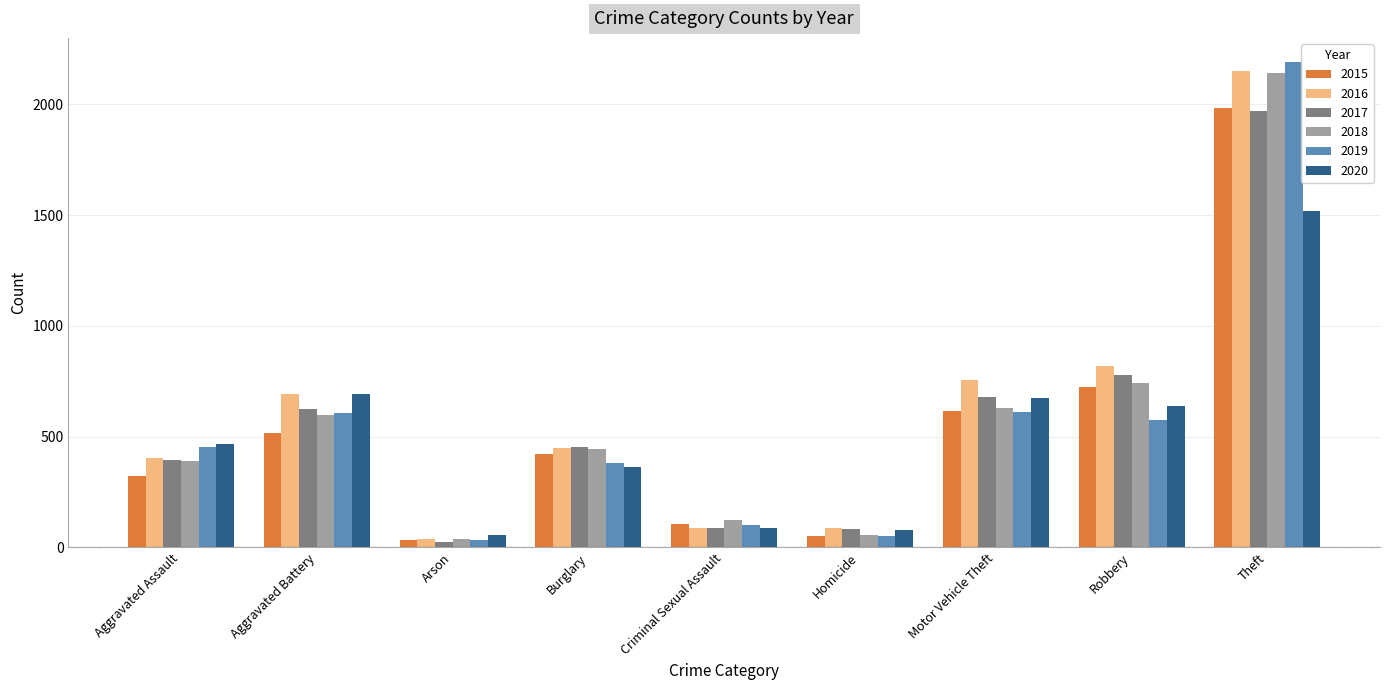

At which label is 2015 closest to 1008?

Robbery